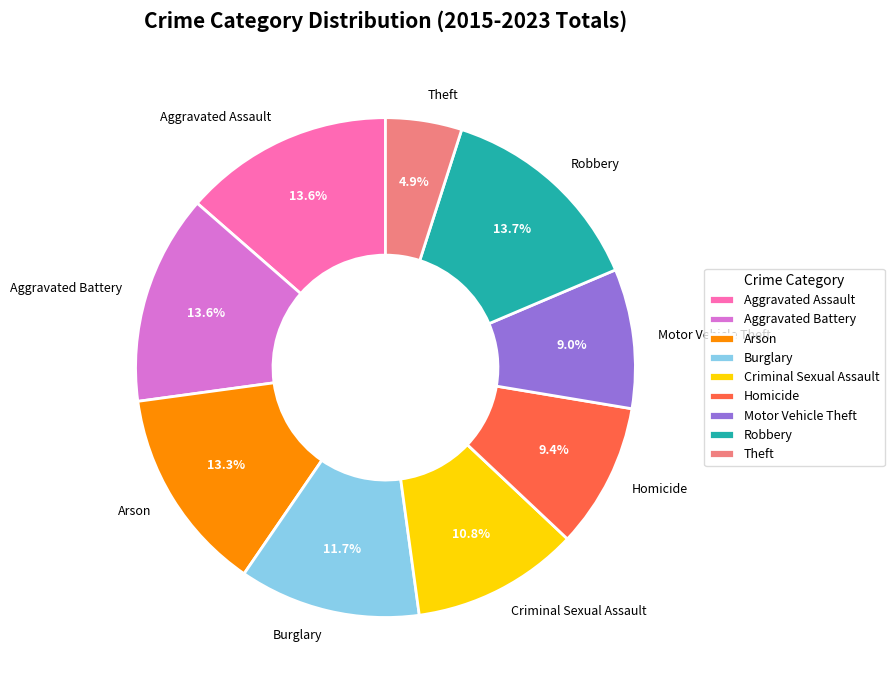

Which has a higher value, Criminal Sexual Assault or Theft?

Criminal Sexual Assault